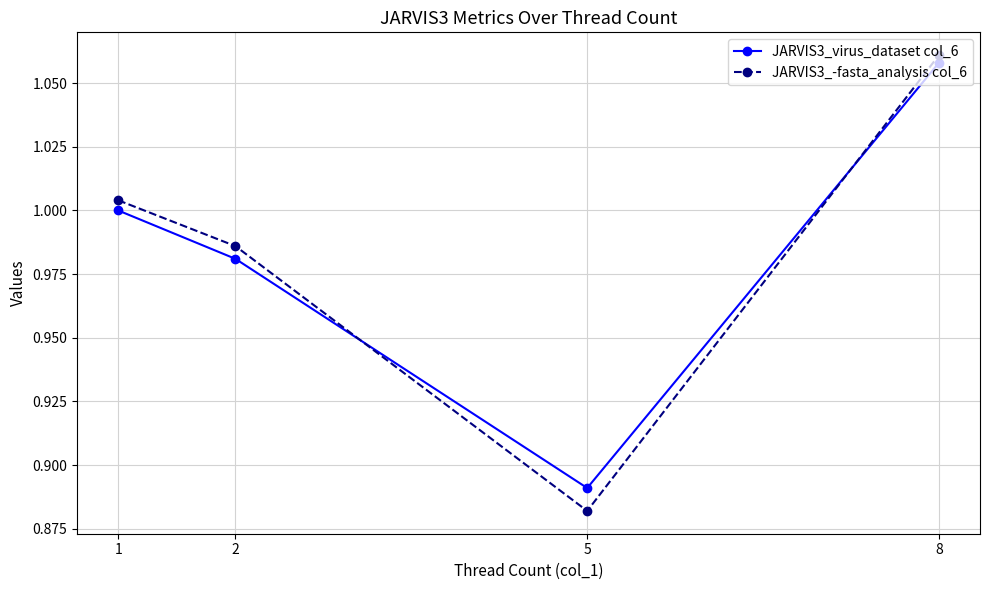

Which series changed the most between 1 and 5?

JARVIS3_-fasta_analysis col_6